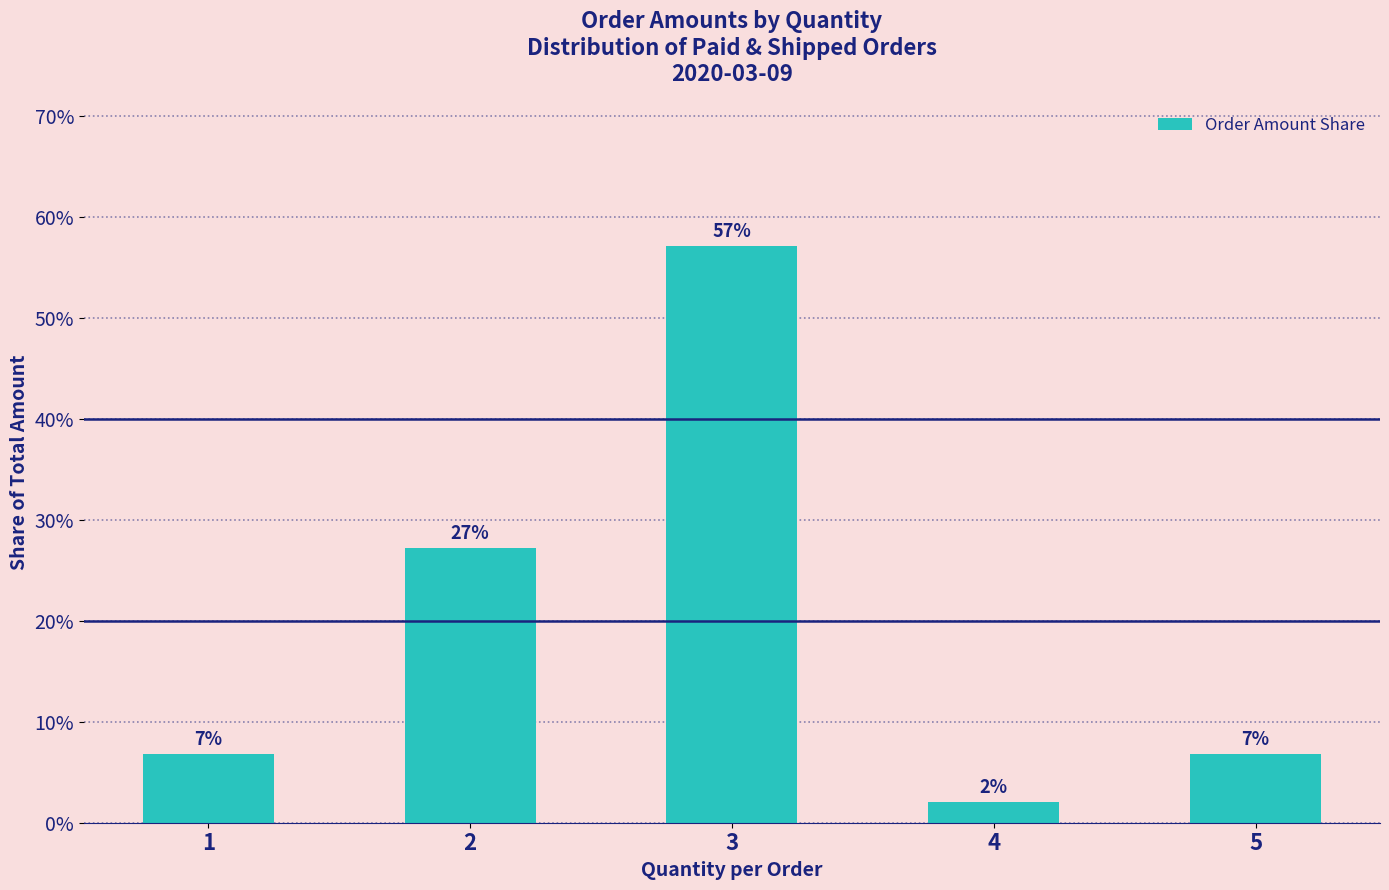

Reading left to right, what are all the values shown in this chart?

6.8	27.2	57.1	2.0	6.8